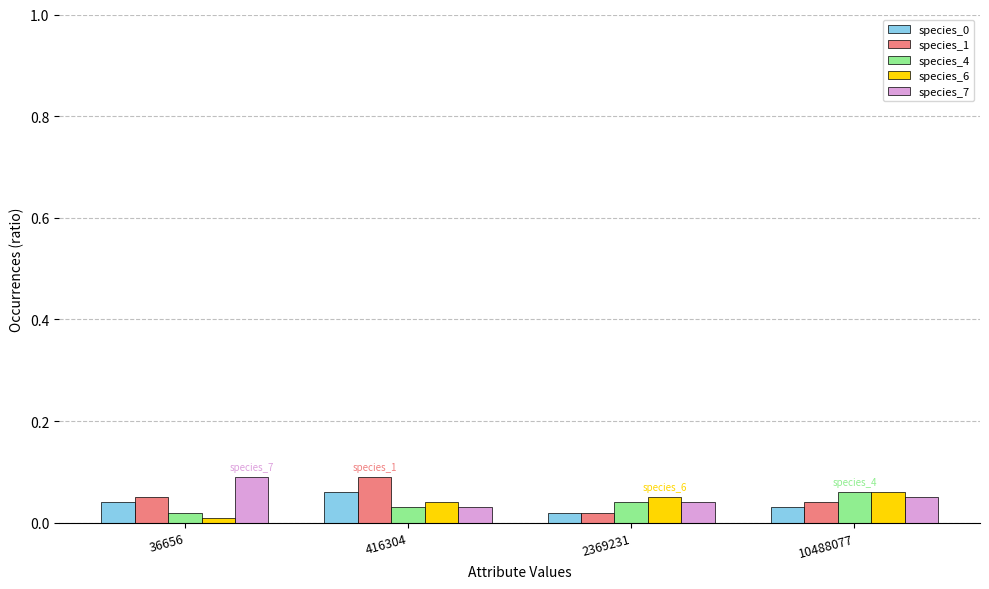

How many bars are there in each group?

5